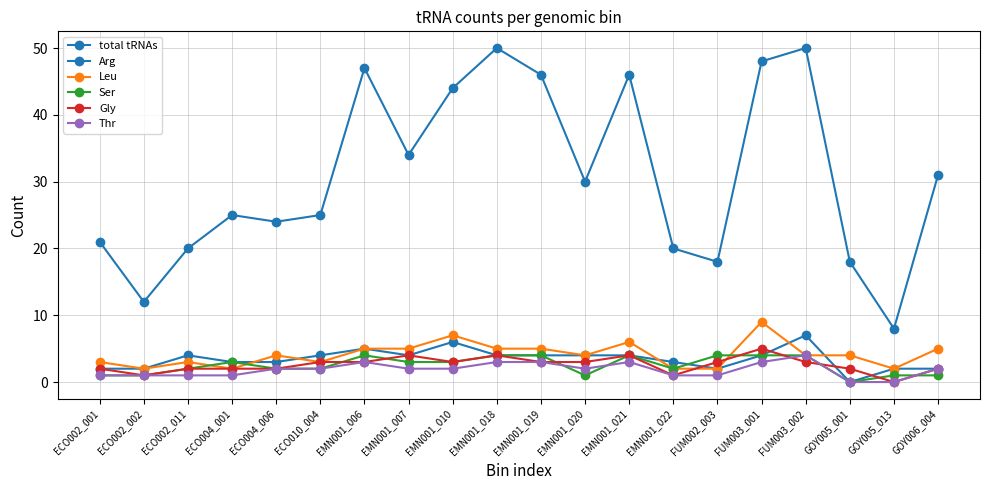

How many values in Arg are above zero?

19